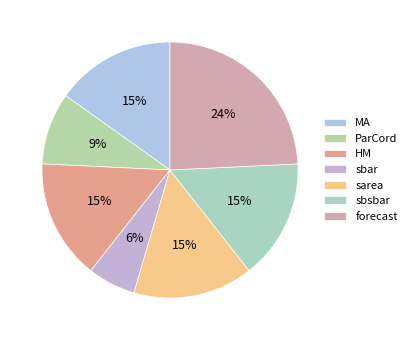

True or false: ParCord accounts for 1% of the total.

False